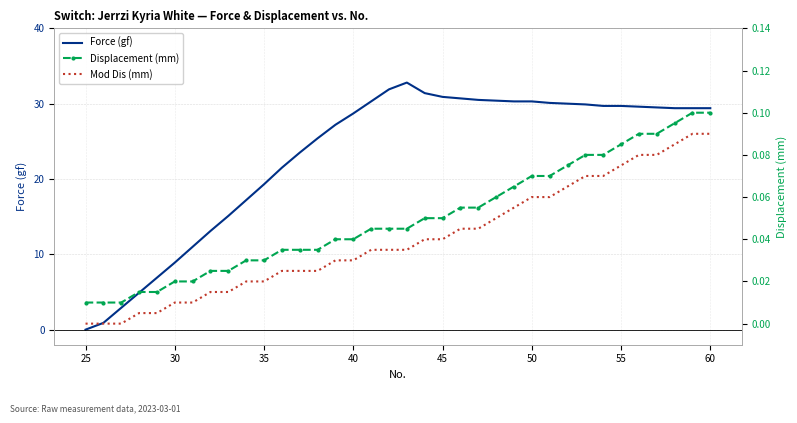

Reading left to right, extract all data points from this chart.

Force (gf): 0.0	0.9	2.9	4.9	6.9	8.9	11.0	13.1	15.1	17.2	19.3	21.5	23.5	25.4	27.2	28.7	30.3	31.9	32.8	31.4	30.9	30.7	30.5	30.4	30.3	30.3	30.1	30.0	29.9	29.7	29.7	29.6	29.5	29.4	29.4	29.4
Displacement (mm): 0.0	0.0	0.0	0.0	0.0	0.0	0.0	0.0	0.0	0.0	0.0	0.0	0.0	0.0	0.0	0.0	0.0	0.0	0.0	0.1	0.1	0.1	0.1	0.1	0.1	0.1	0.1	0.1	0.1	0.1	0.1	0.1	0.1	0.1	0.1	0.1
Mod Dis (mm): 0.0	0.0	0.0	0.0	0.0	0.0	0.0	0.0	0.0	0.0	0.0	0.0	0.0	0.0	0.0	0.0	0.0	0.0	0.0	0.0	0.0	0.0	0.0	0.1	0.1	0.1	0.1	0.1	0.1	0.1	0.1	0.1	0.1	0.1	0.1	0.1